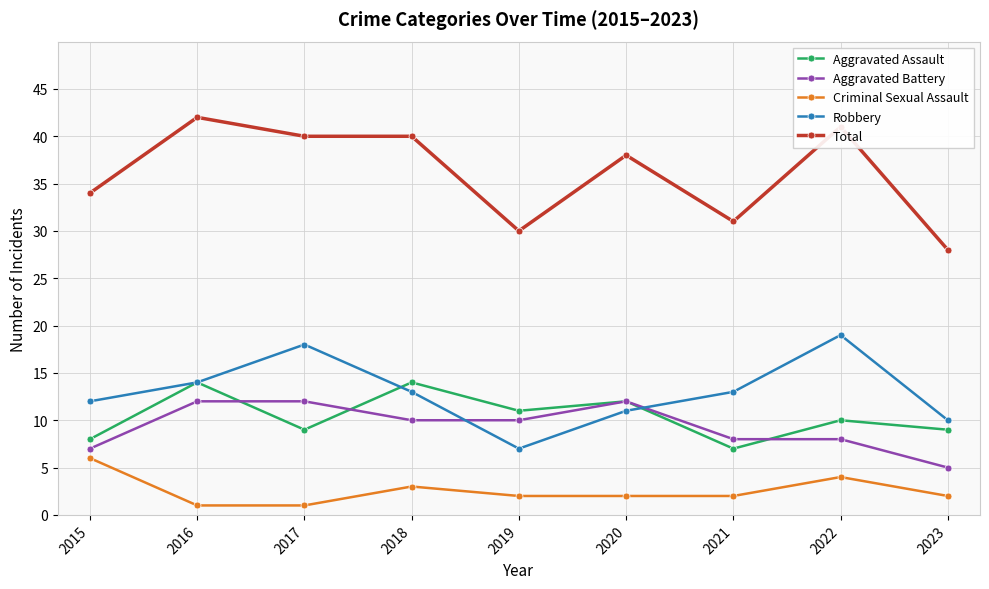

What is the spread (max minus min) of values at 2023?

26